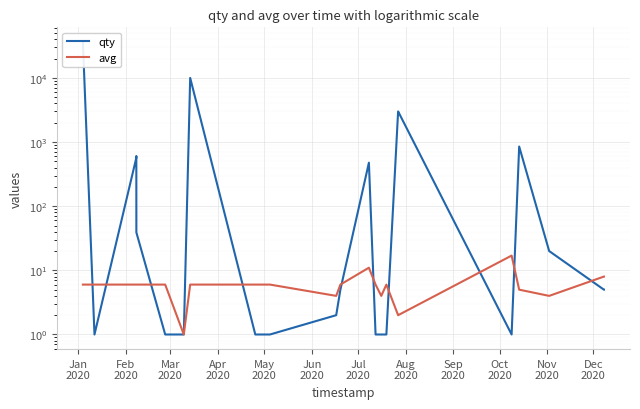

What is the sum of all qty values?

54969